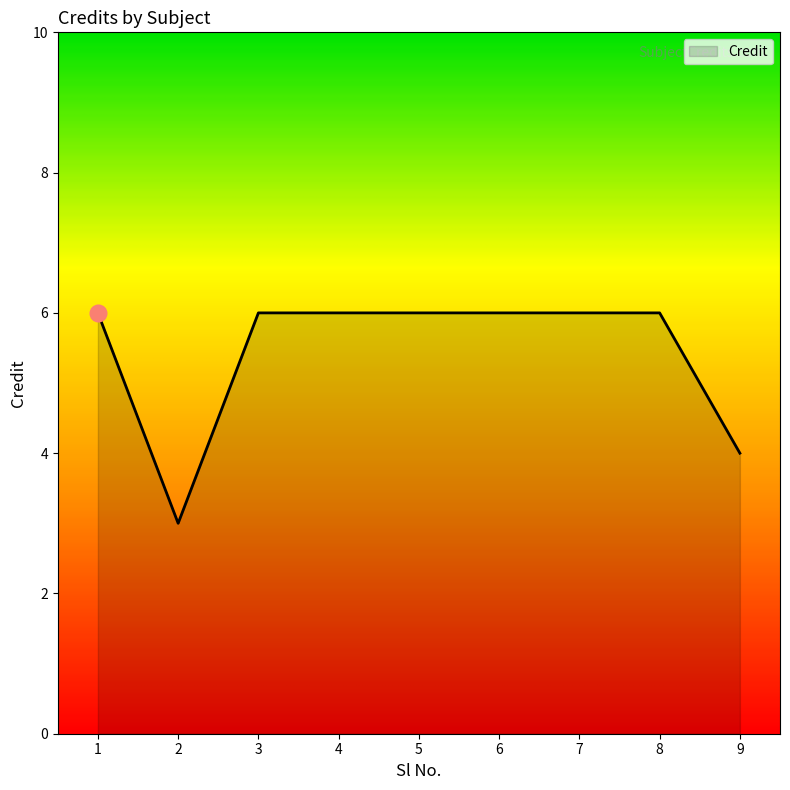

What is the sum of the values at 7 and 4?

12